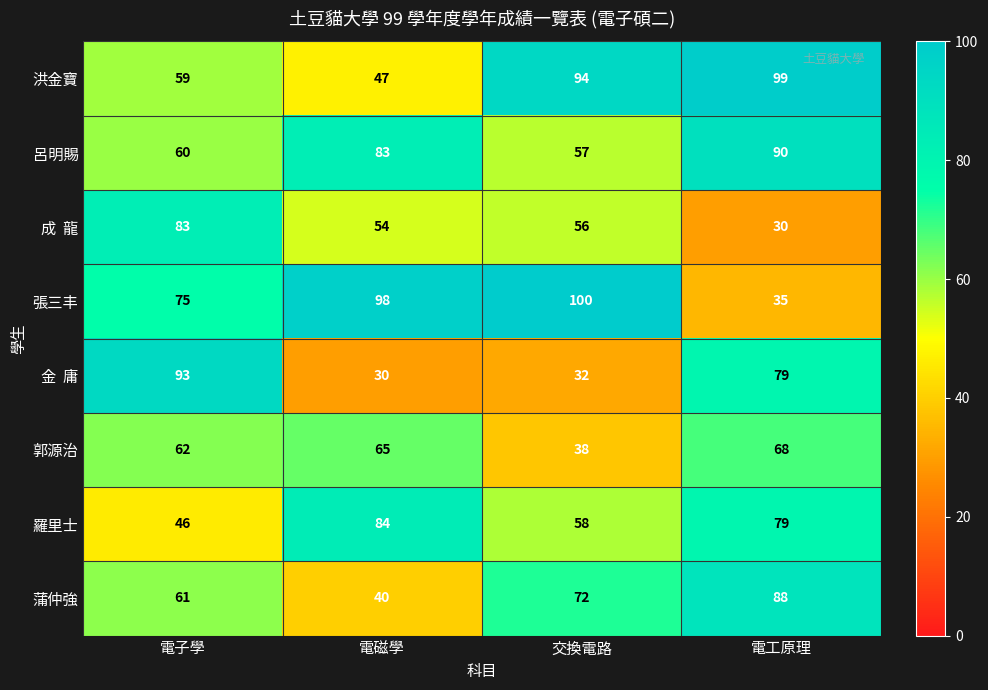

What is the highest value of the 蒲仲強 series?

88